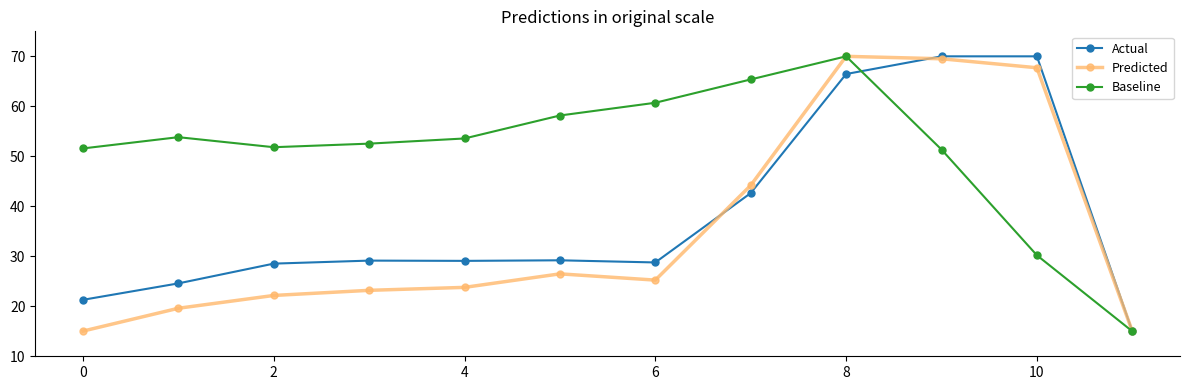

True or false: Predicted and Actual cross at least once.

True